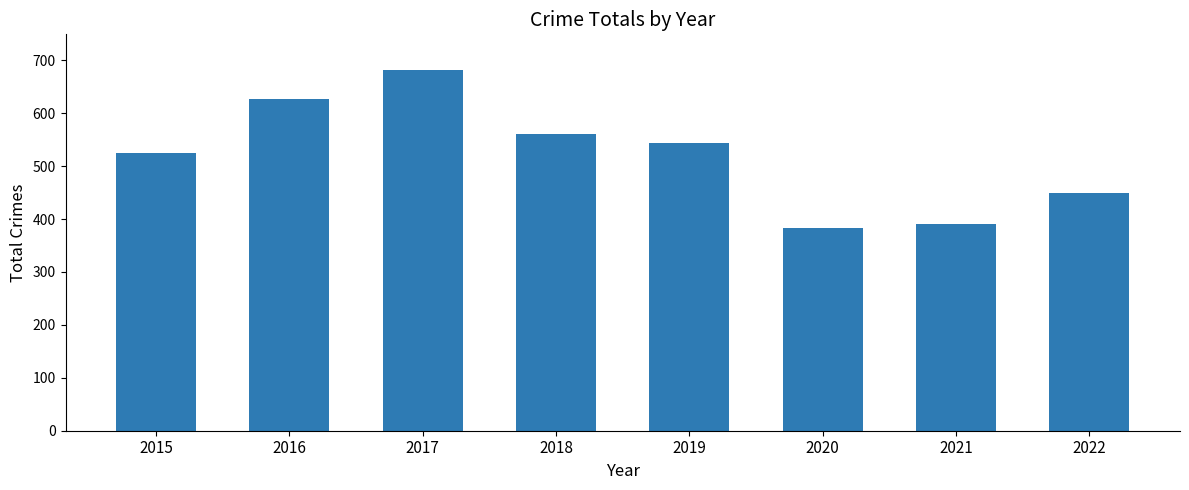

Which label corresponds to the smallest value in the chart?

2020